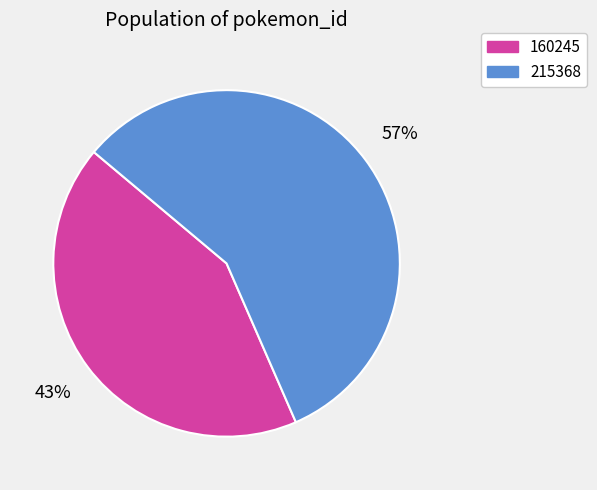

True or false: 160245 accounts for 52% of the total.

False